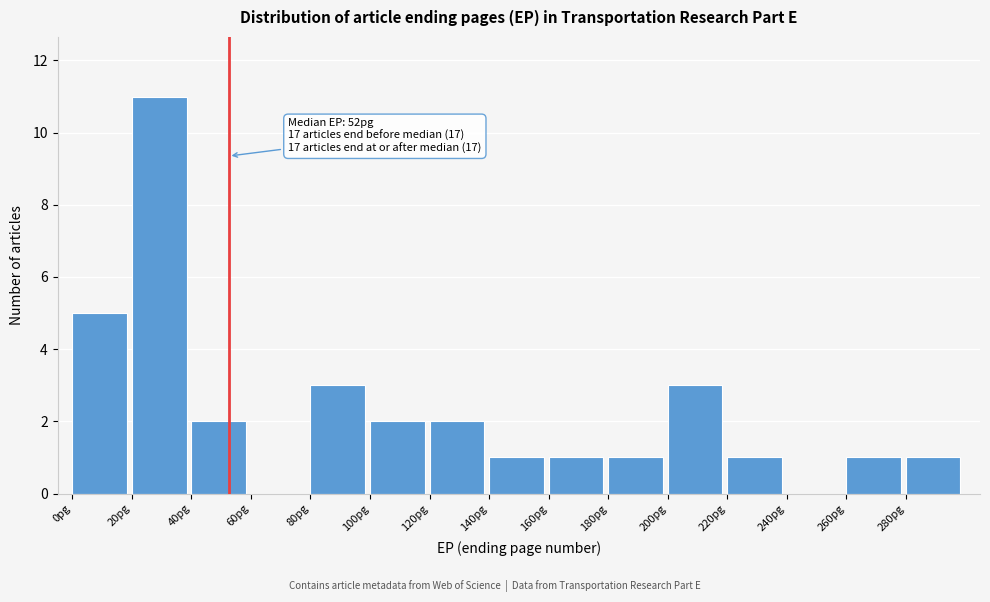

Over which range of the x-axis is the bar tallest?

20 to 40